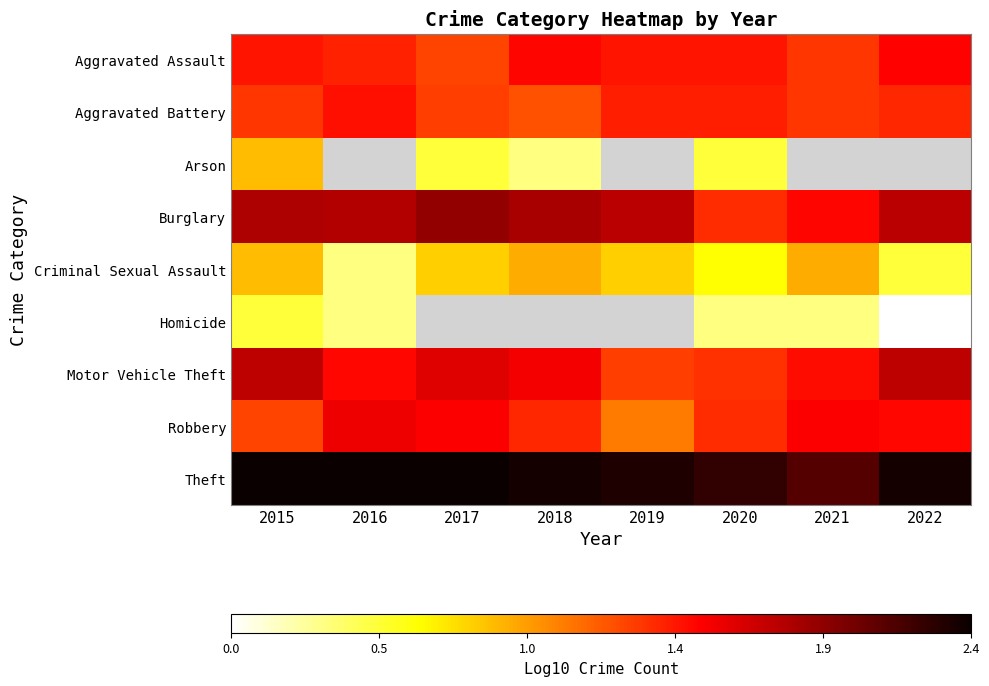

Which series has the widest spread of values?

Criminal Sexual Assault